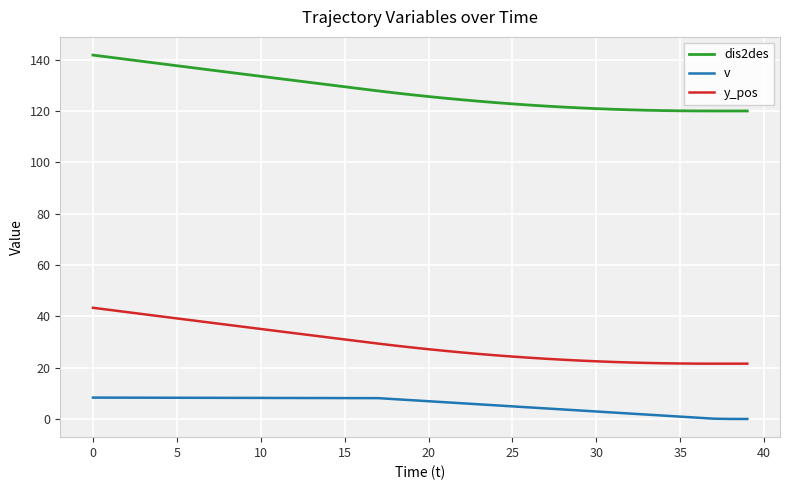

What is the highest value of the dis2des series?

141.8